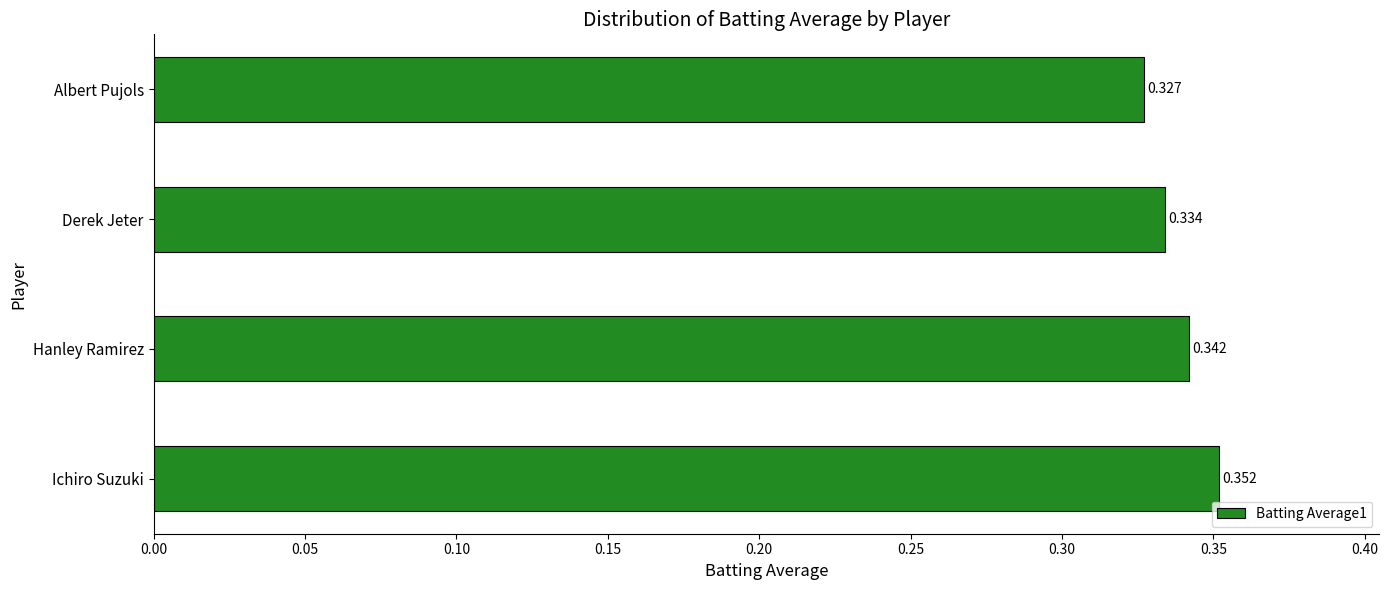

Are the bars horizontal?

Yes